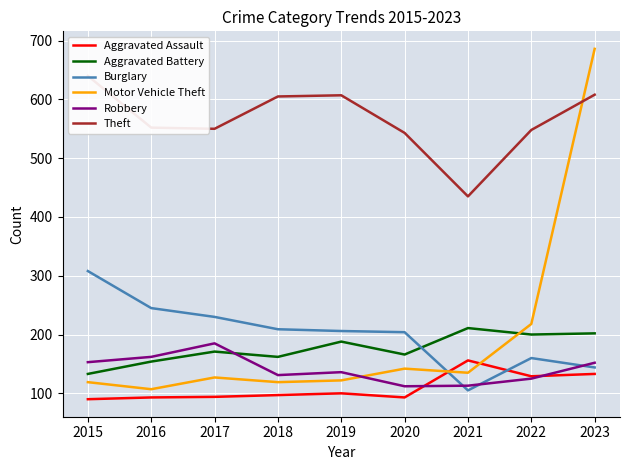

Between 2023 and 2017, which is larger?

2023